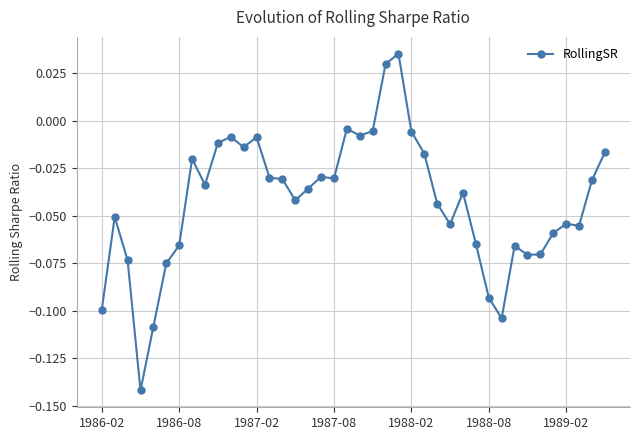

True or false: the data has more than 2 interior local peaks.

True